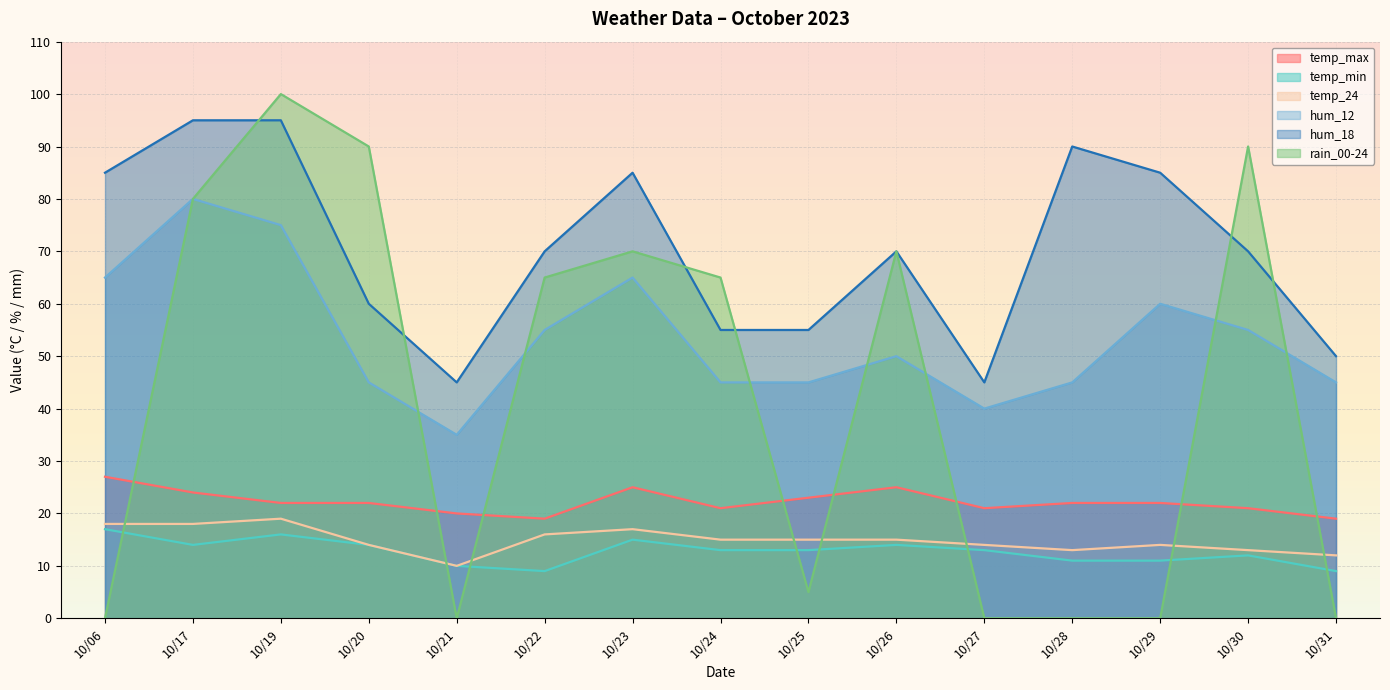

The hum_18 series shows 26 at 10/26. True or false?

False